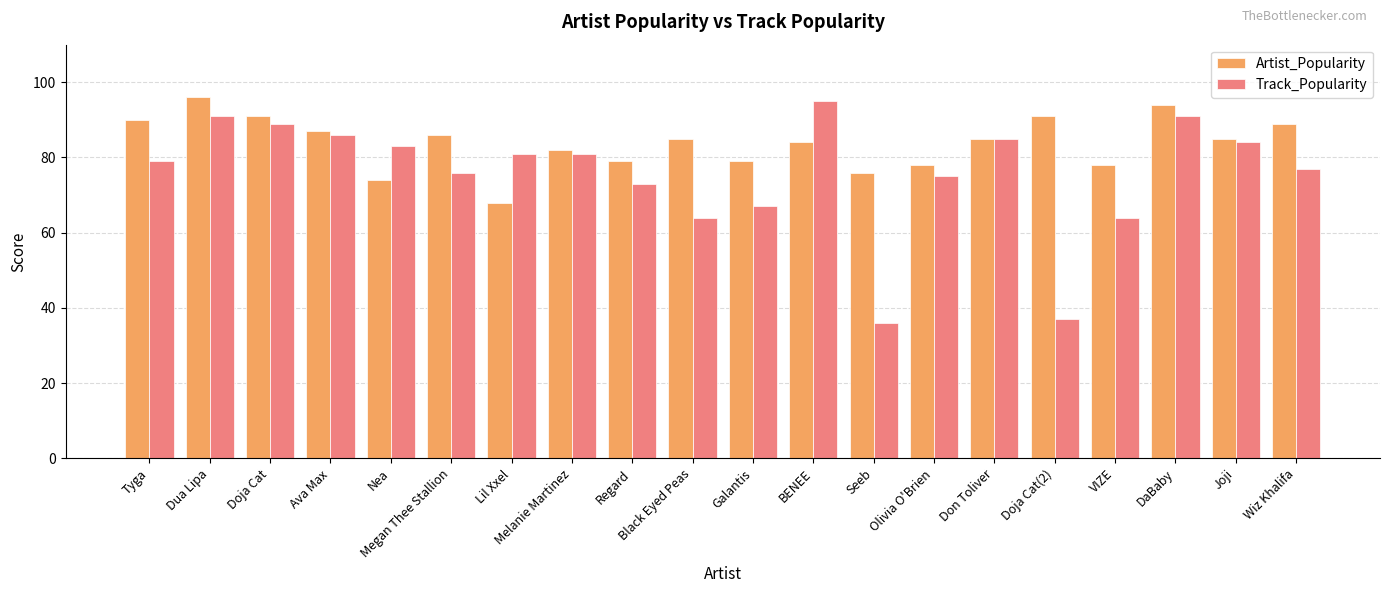

At Megan Thee Stallion, list the series in order from largest to smallest.

Artist_Popularity, Track_Popularity